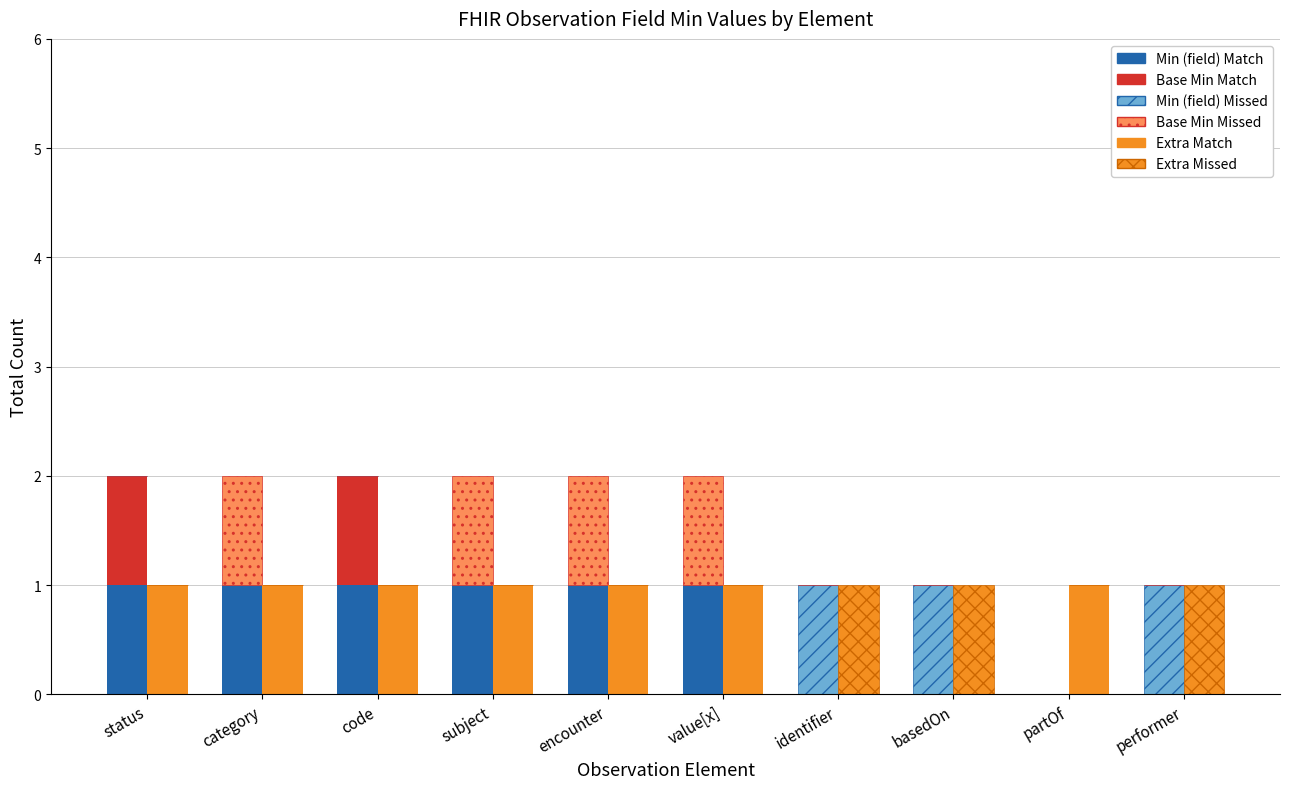

Which series has the largest total across all categories?

Extra Match